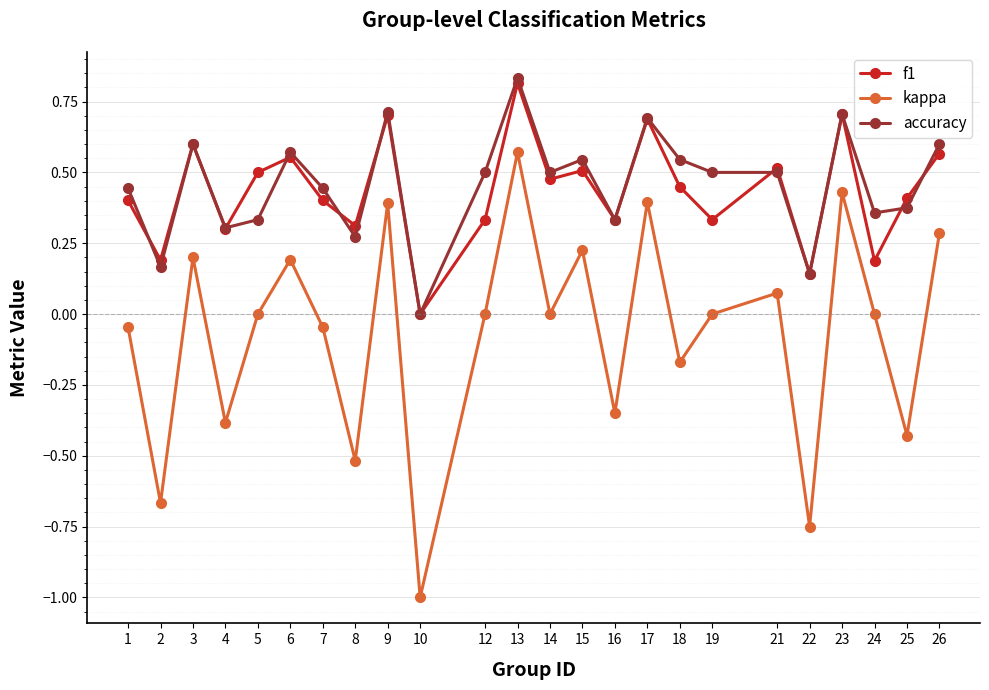

At which label does f1 reach its peak?

13